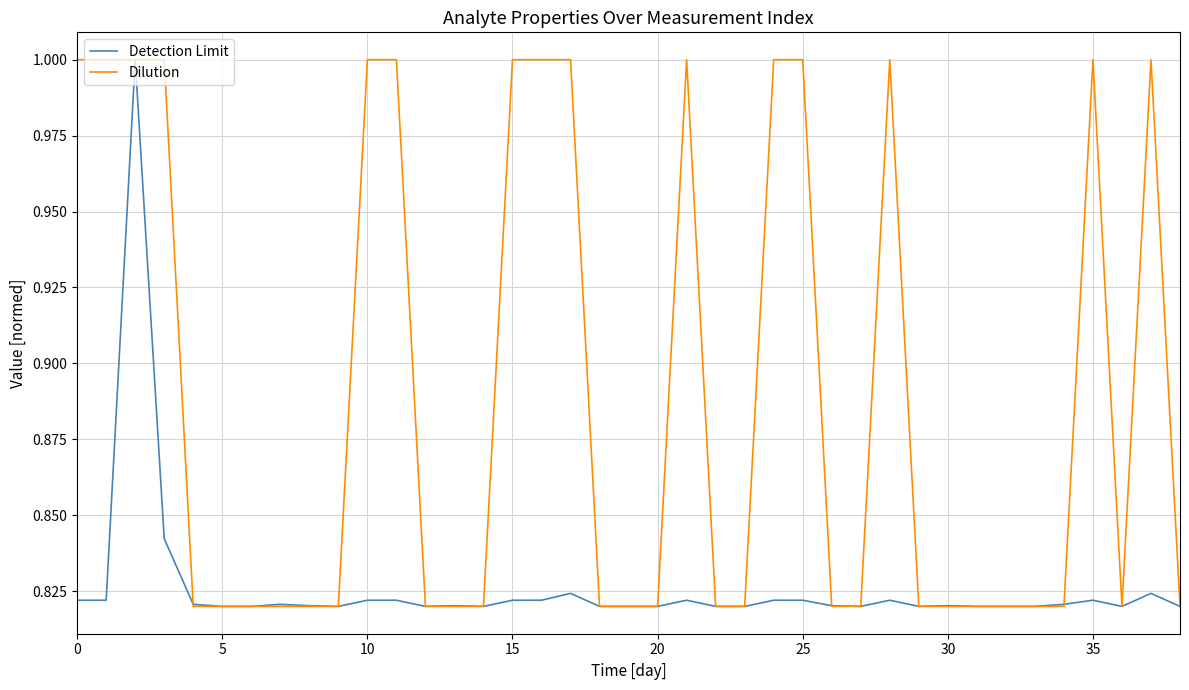

Which series has the largest total across all categories?

Dilution